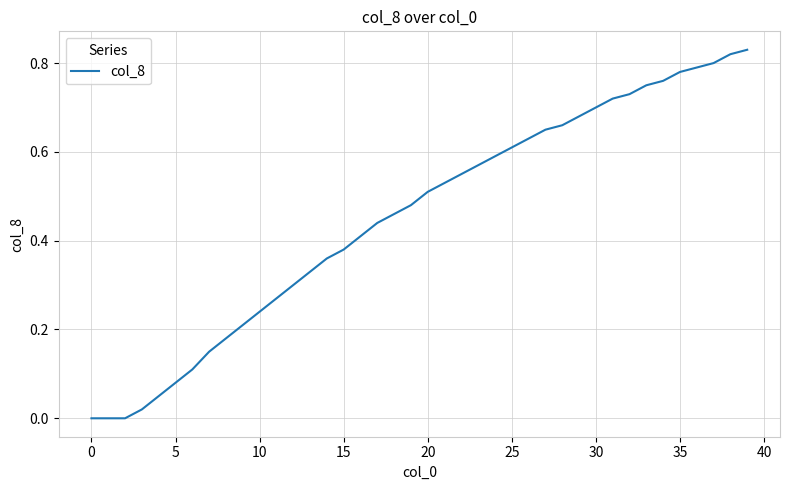

Does the chart have visible grid lines?

Yes